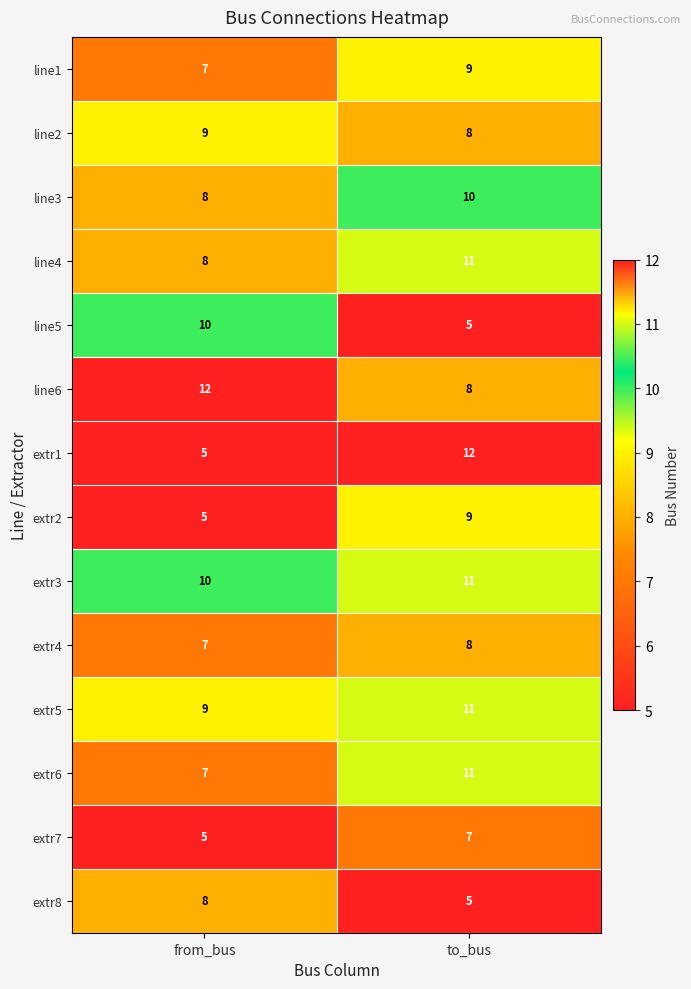

What is the greatest value displayed?

12